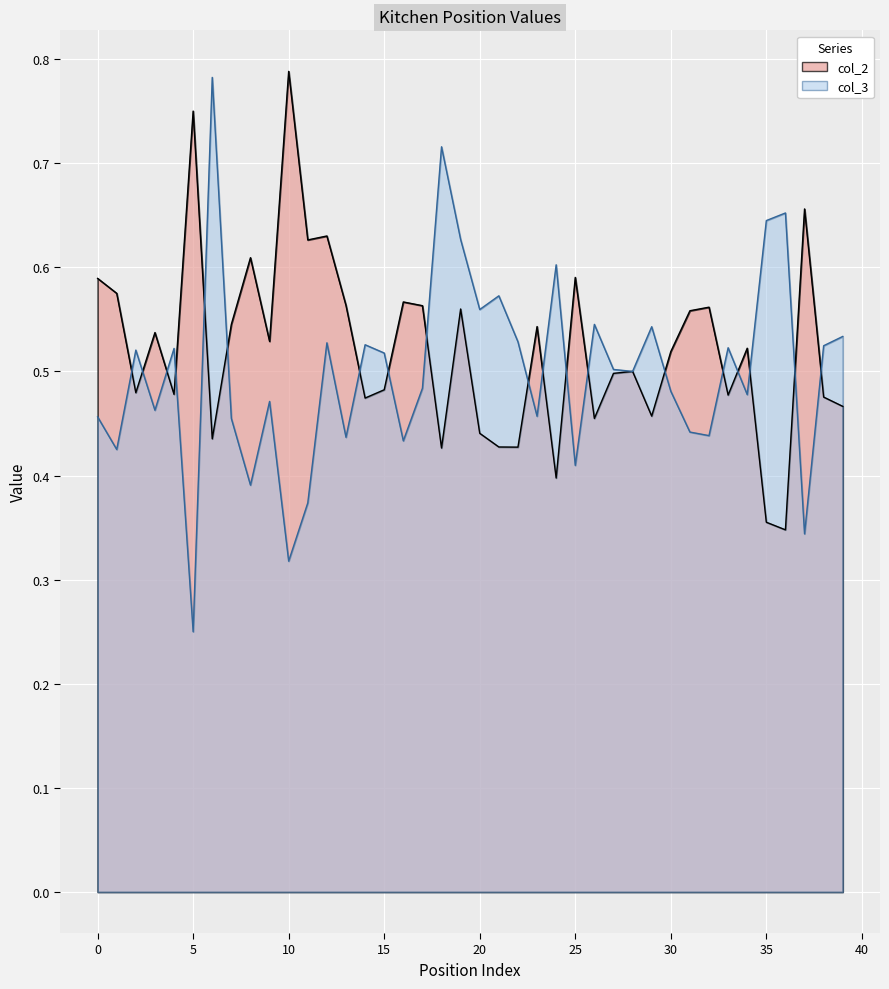

The value of col_3 at 16 is 0.8. True or false?

False